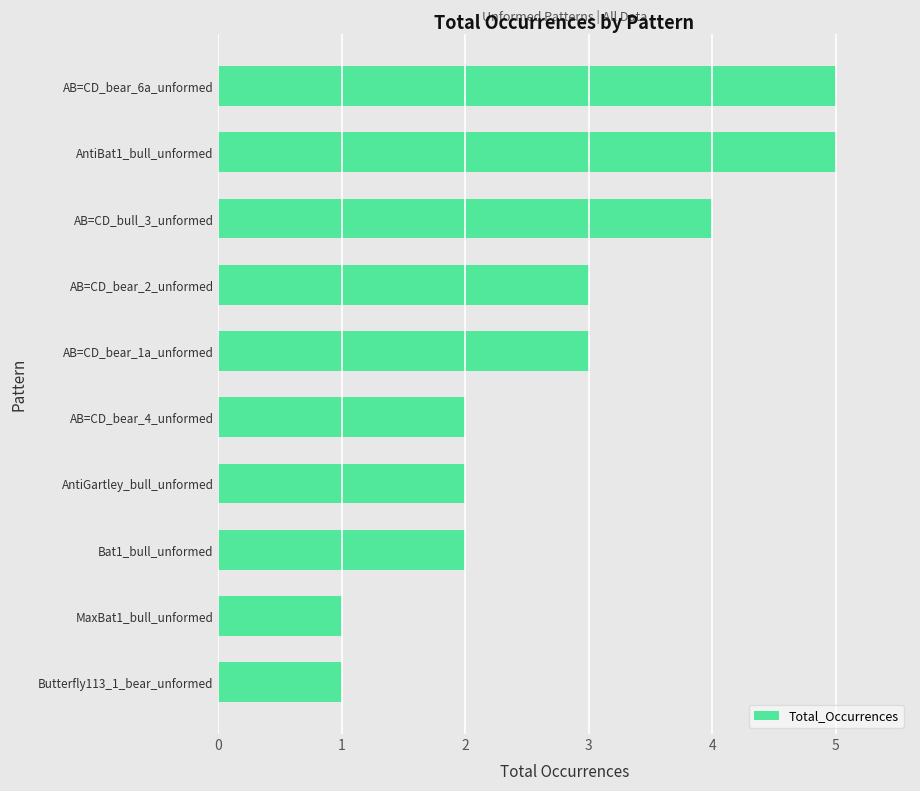

What is the difference between the maximum and minimum values?

4